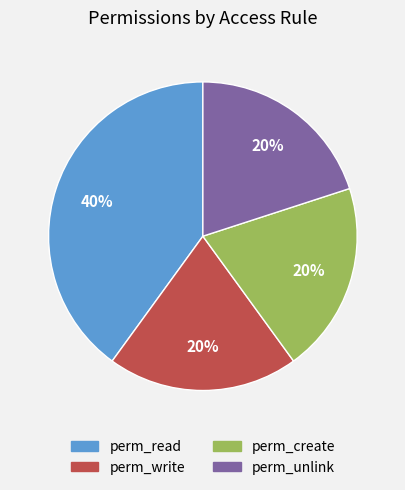

To the nearest percent, what is the difference between the largest and smallest slice percentages?

20%